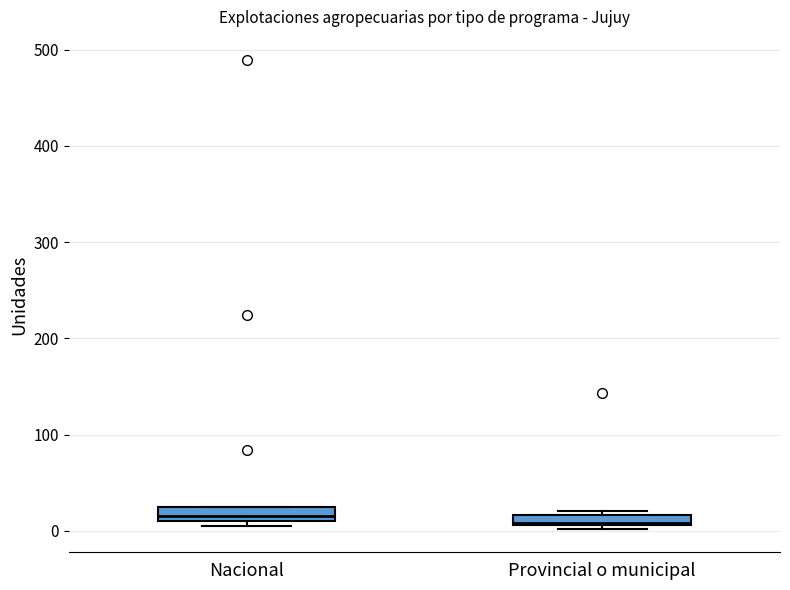

Where is the lower edge of the box for Provincial o municipal on the y-axis? The values are not printed on the chart, so give them approximately, as read against the axis.

10